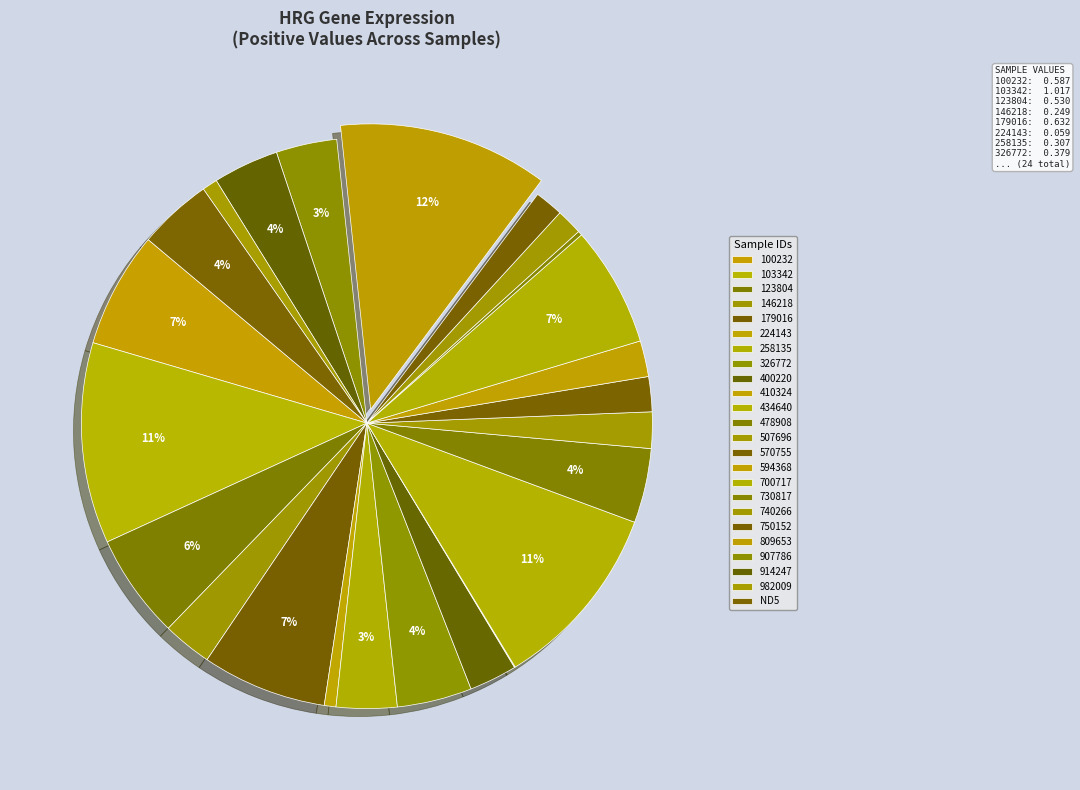

How many segments does this pie chart have?

24